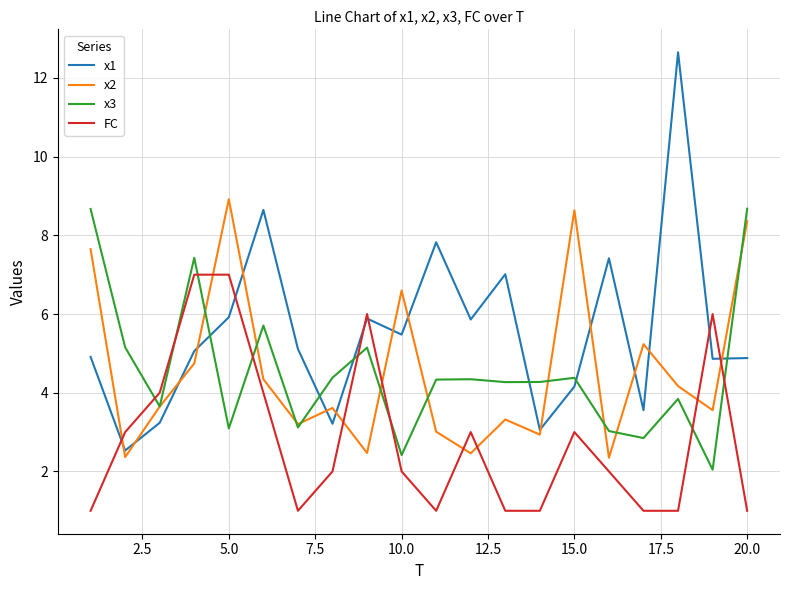

Which series has the largest range (max minus min)?

x1